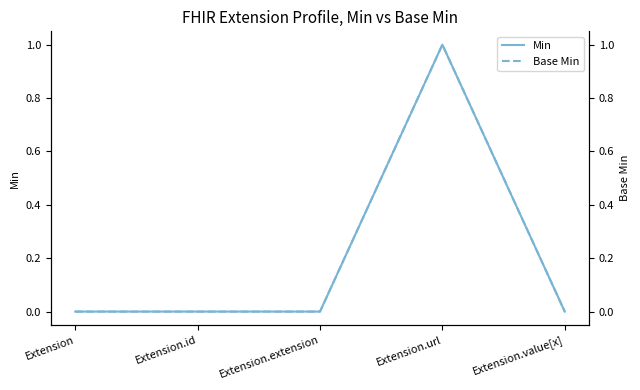

In Min, how many points are higher than both neighbors (excluding endpoints)?

1